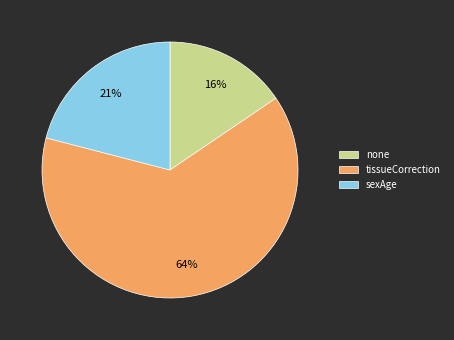

To the nearest percent, what percentage of the pie is sexAge?

21%